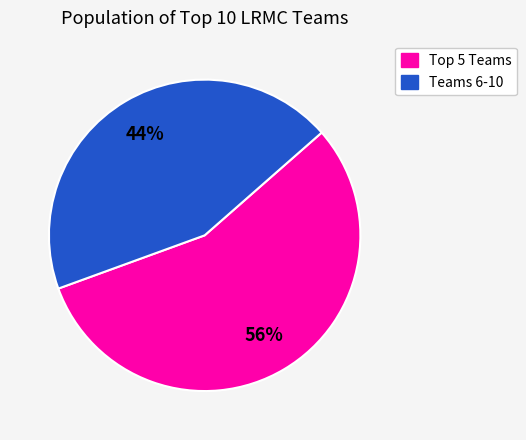

Is there any slice that represents more than half of the pie?

Yes